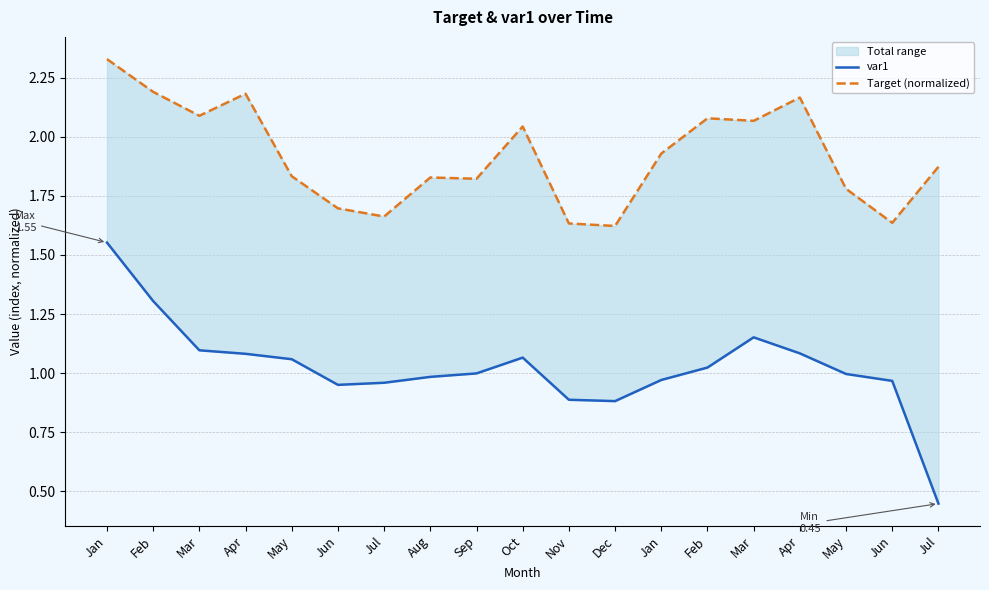

At which label does Target (normalized) reach its minimum?

Dec